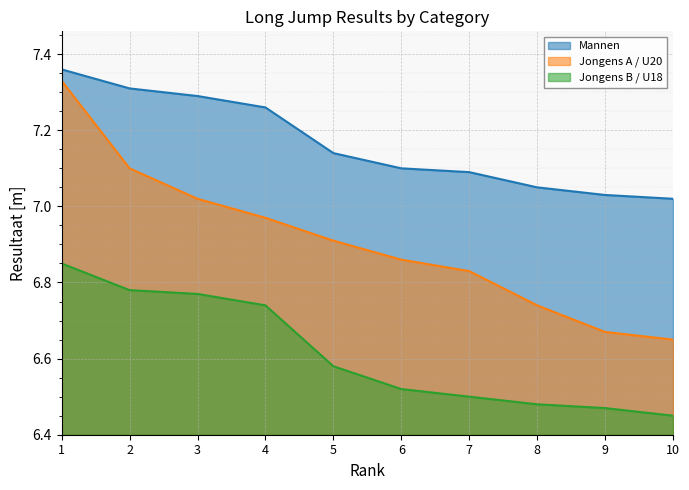

At how many categories does at least one series exceed 6?

10